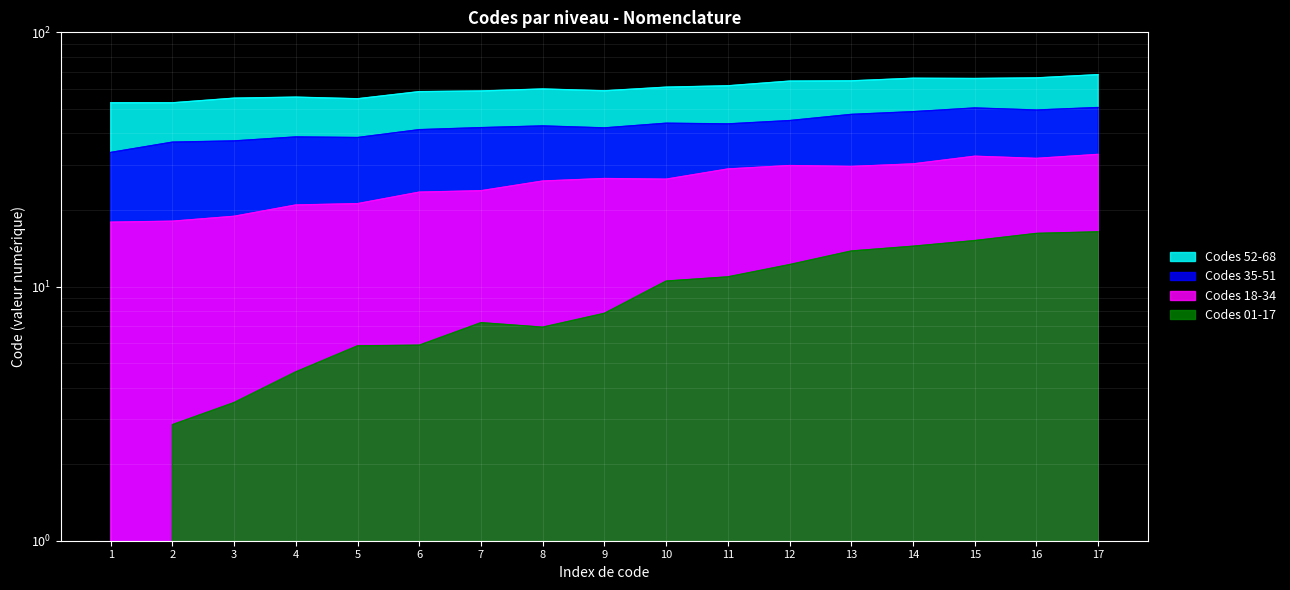

The Level 1 codes (35-51) series shows 11.4 at 2. True or false?

False